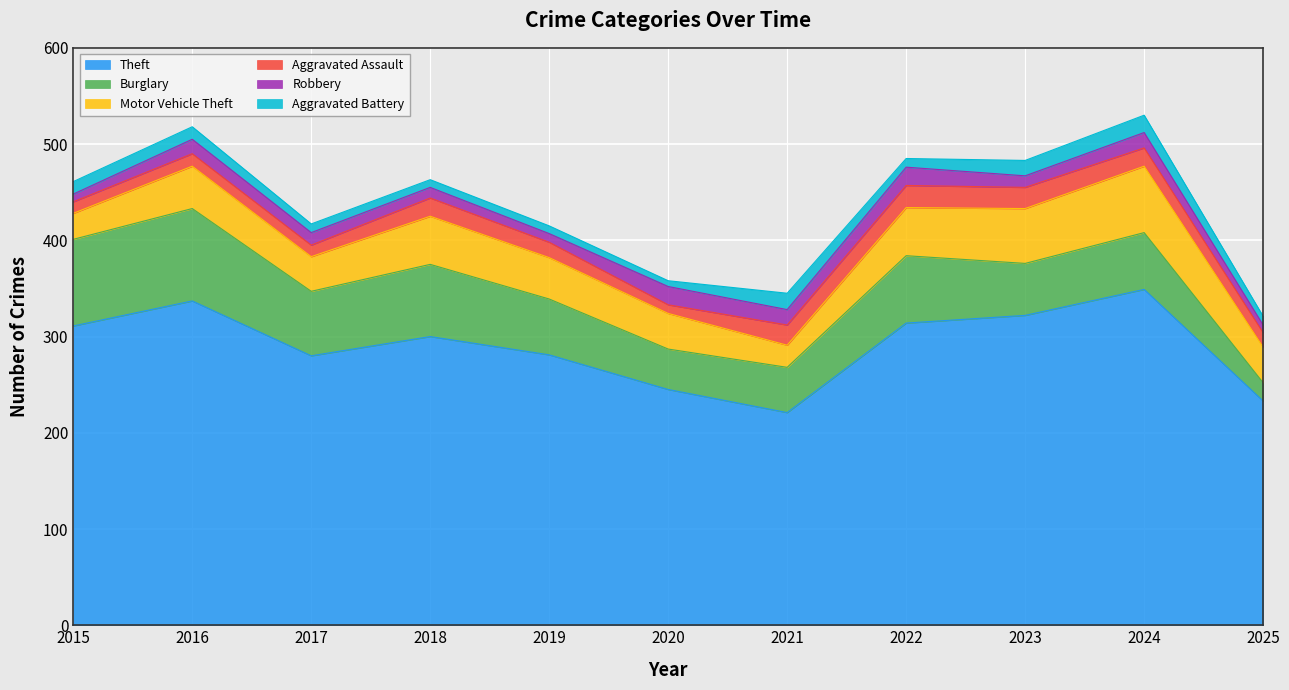

What is the spread (max minus min) of values at 2016?

324